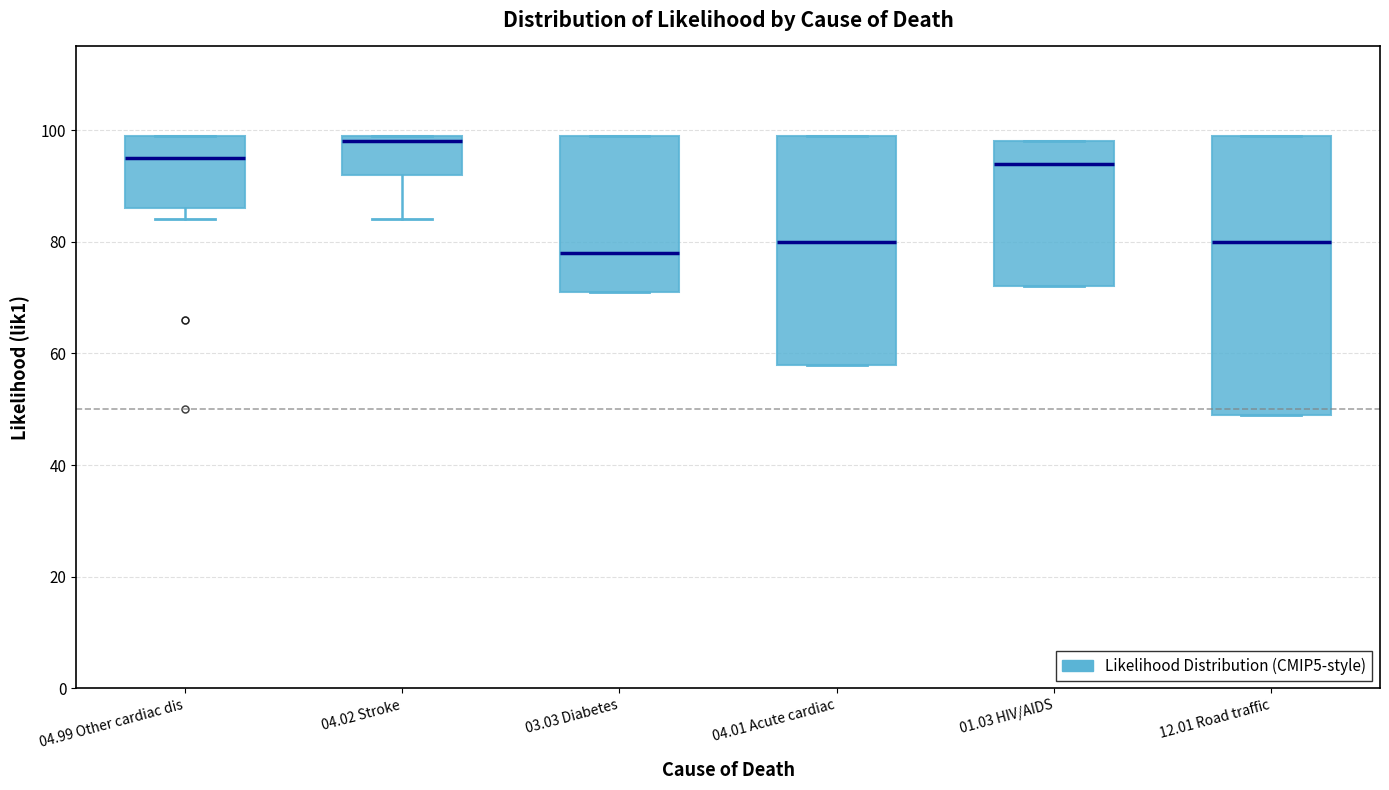

Where is the lower edge of the box for 12.01 Road traffic on the y-axis? The values are not printed on the chart, so give them approximately, as read against the axis.

50